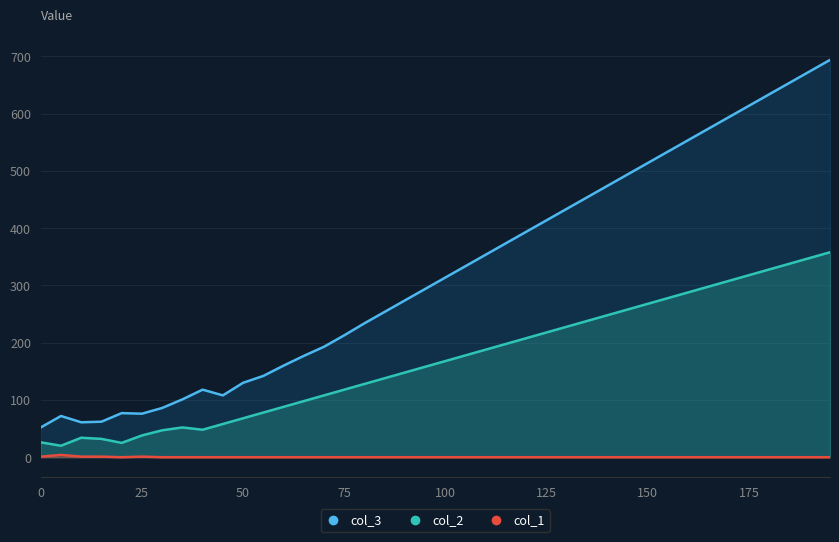

List the series in order of their peak value, lowest first.

col_1, col_2, col_3